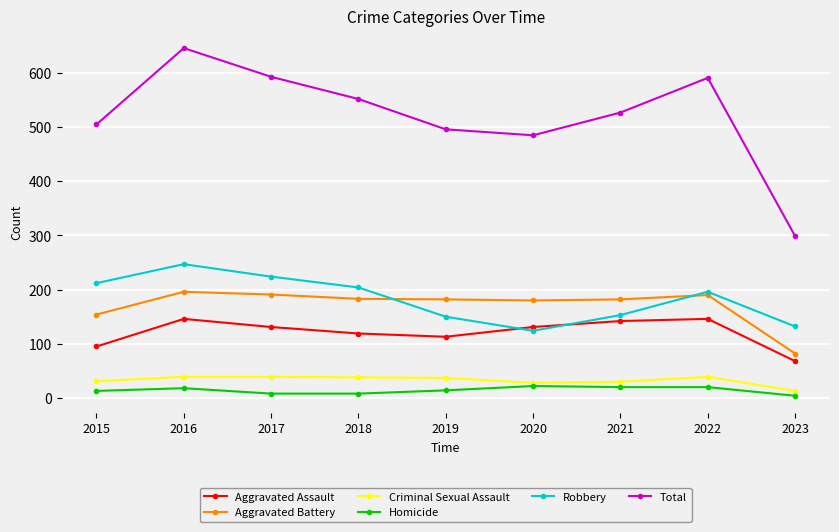

What are all the series names shown in the legend?

Aggravated Assault, Aggravated Battery, Criminal Sexual Assault, Homicide, Robbery, Total